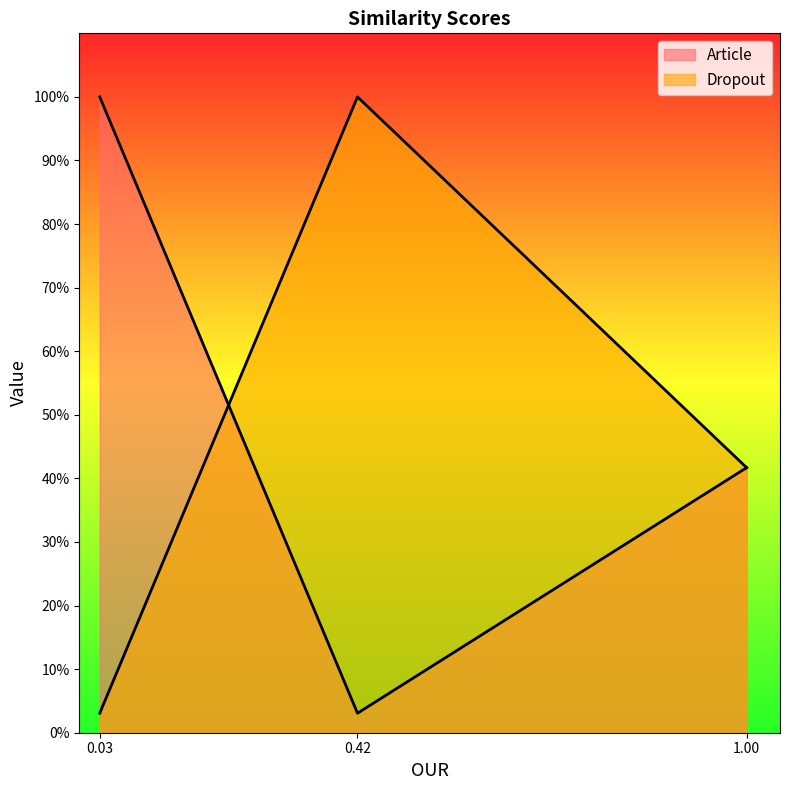

Which has a higher value, 1.00 or 0.42?

1.00